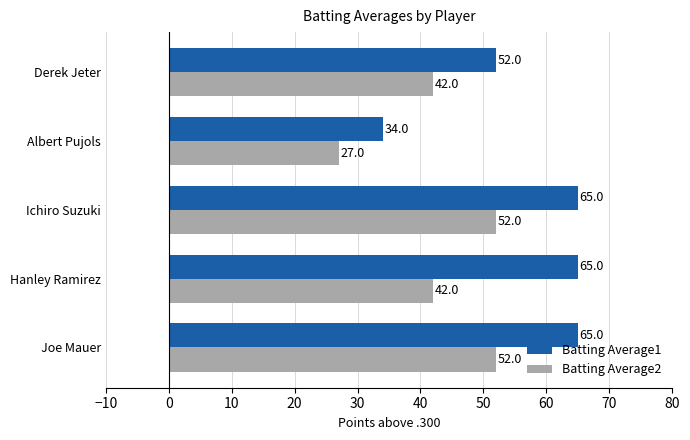

Is it true that Batting Average1 equals 52 at Derek Jeter?

True